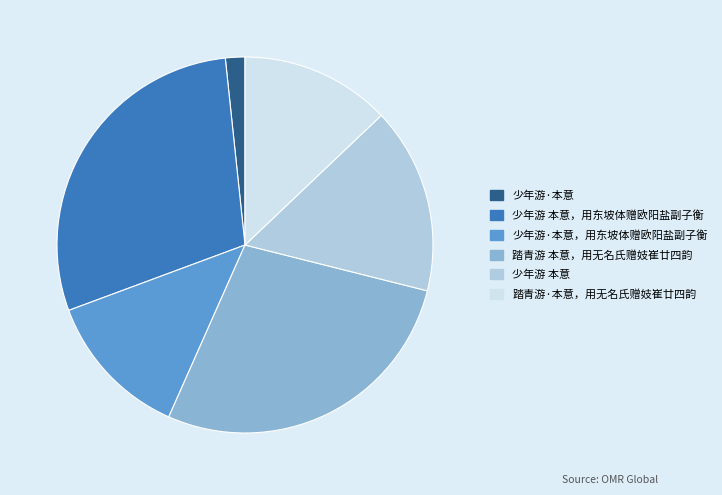

The 少年游 本意，用东坡体赠欧阳盐副子衡 slice represents 38% of the pie. True or false?

False